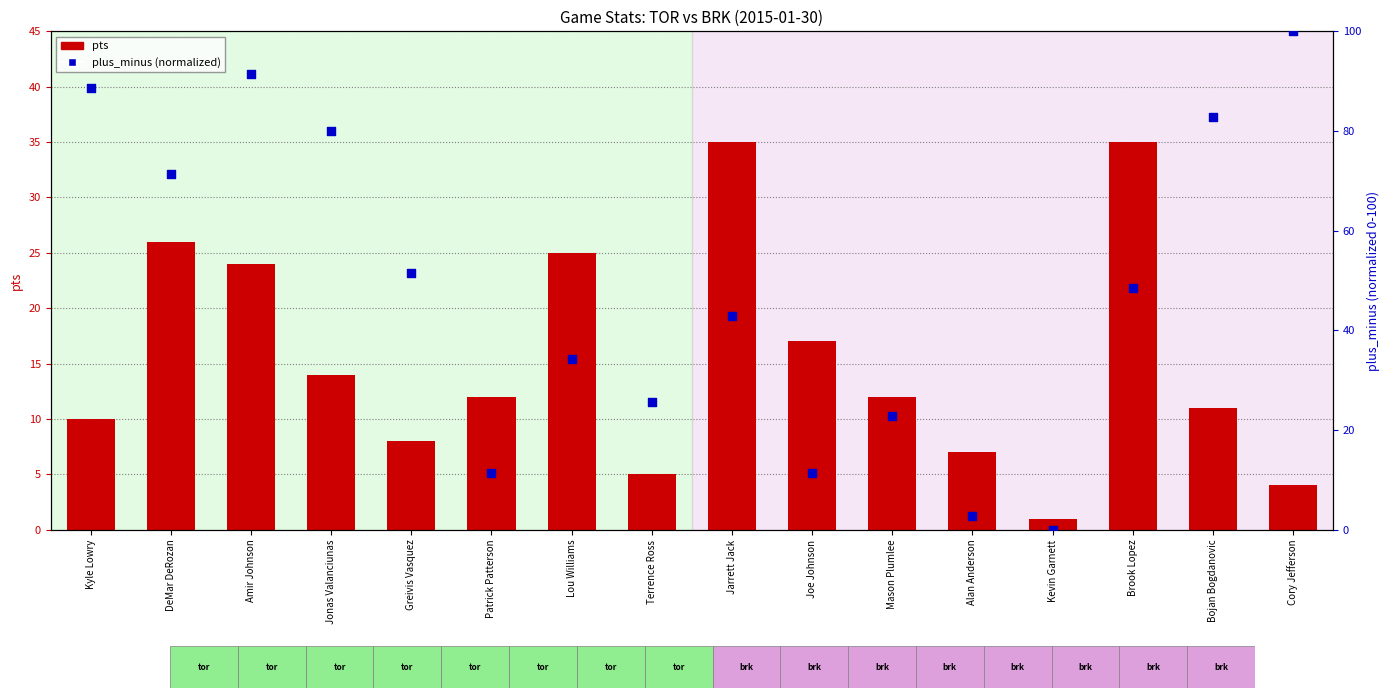

Which series has the largest total across all categories?

plus_minus (normalized)